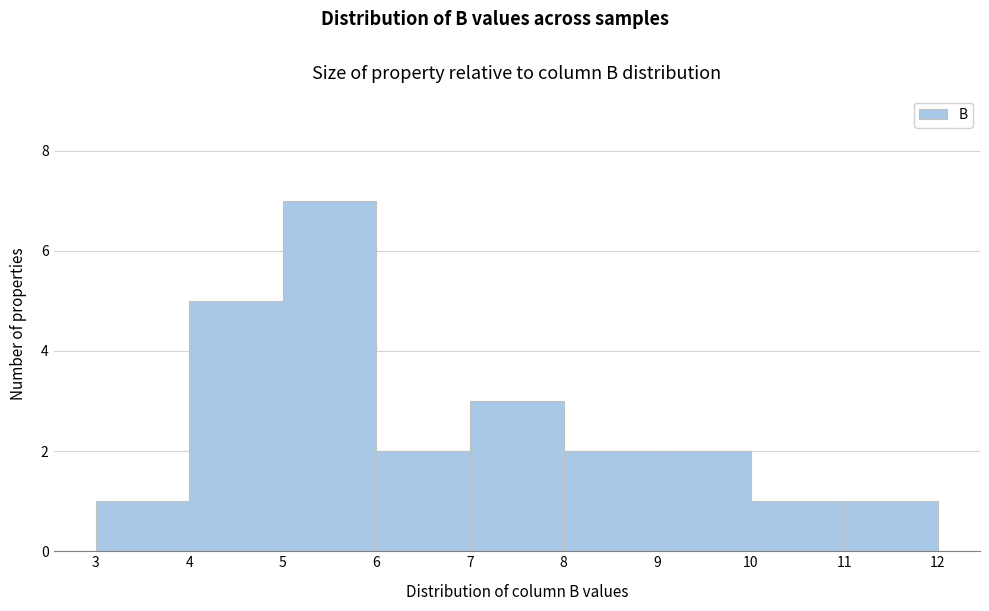

What is the height of the bar covering 10 to 11 on the x-axis? The values are not printed on the chart, so give them approximately, as read against the axis.

1